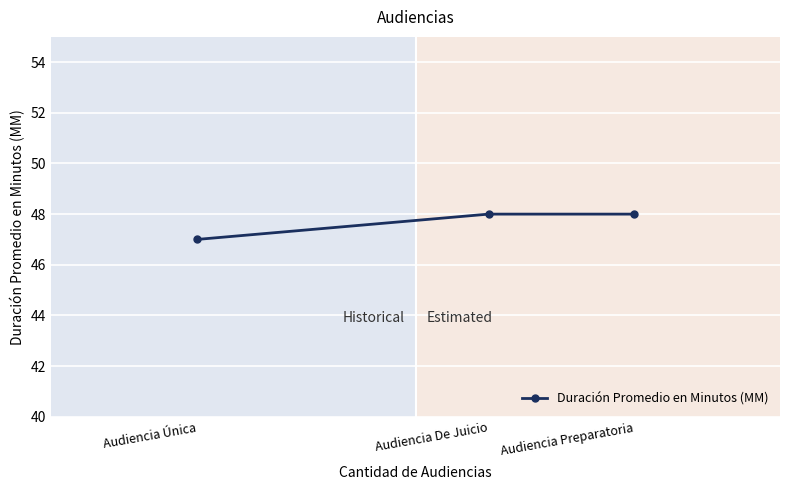

Reading left to right, extract all data points from this chart.

47	48	48